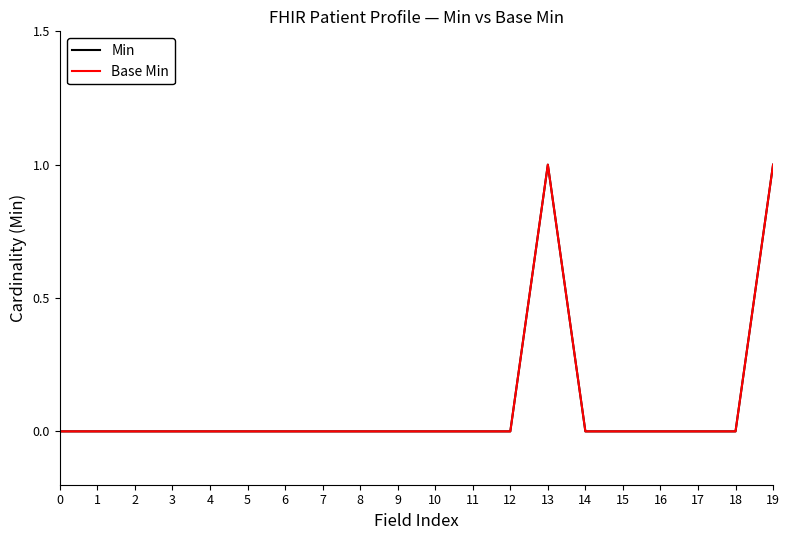

In Min, how many points are higher than both neighbors (excluding endpoints)?

1